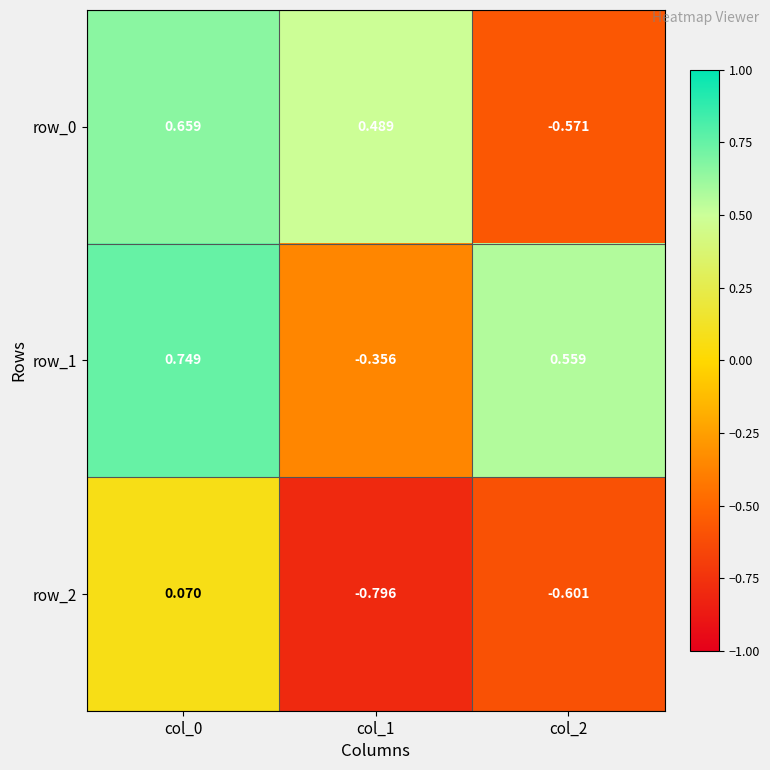

Between col_1 and col_2, which series saw the biggest shift?

row_0